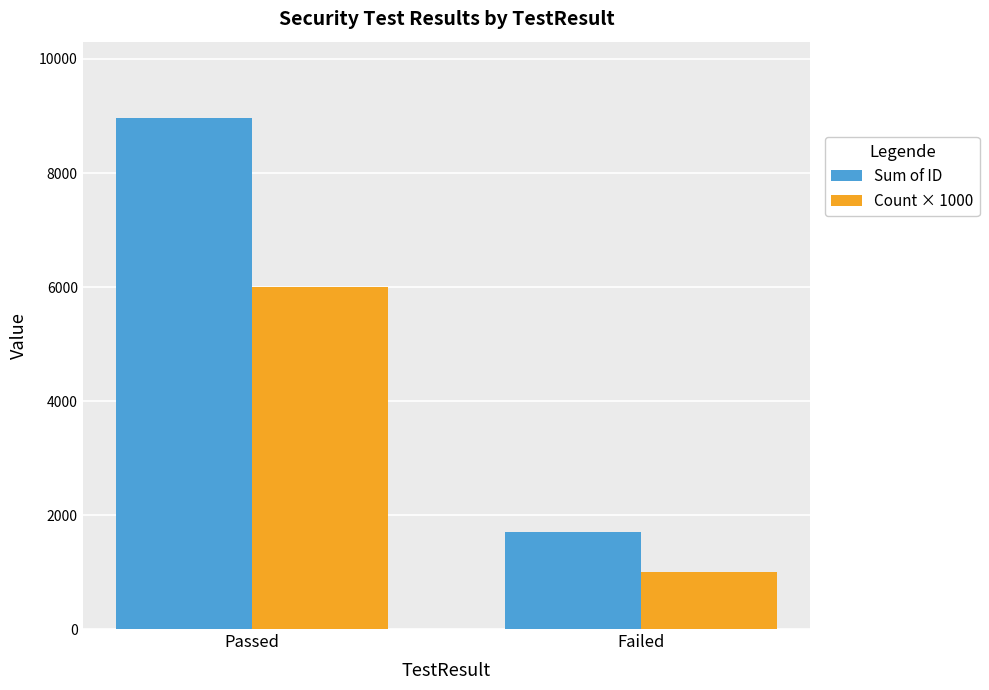

What is the label of the 2nd bar from the right?

Passed